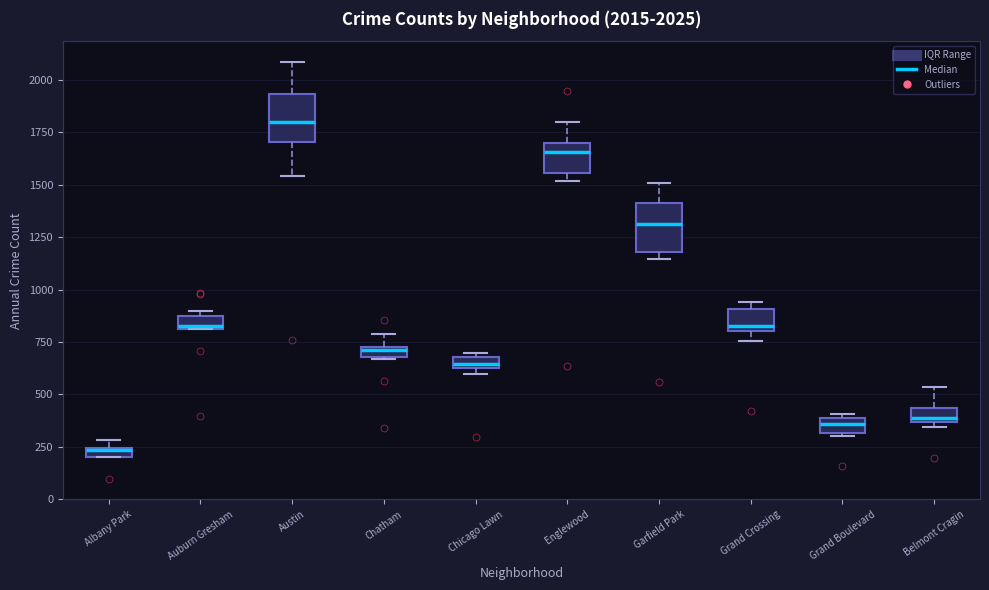

Which box's median line is the highest?

Austin